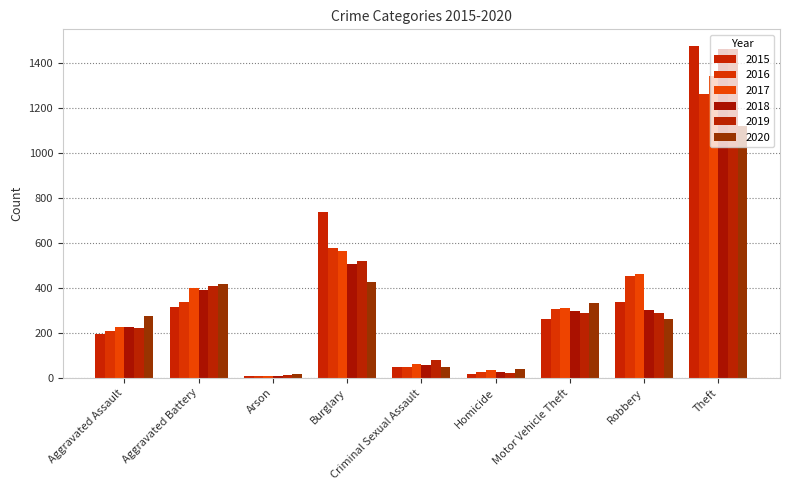

What is the minimum value shown in the chart?

7